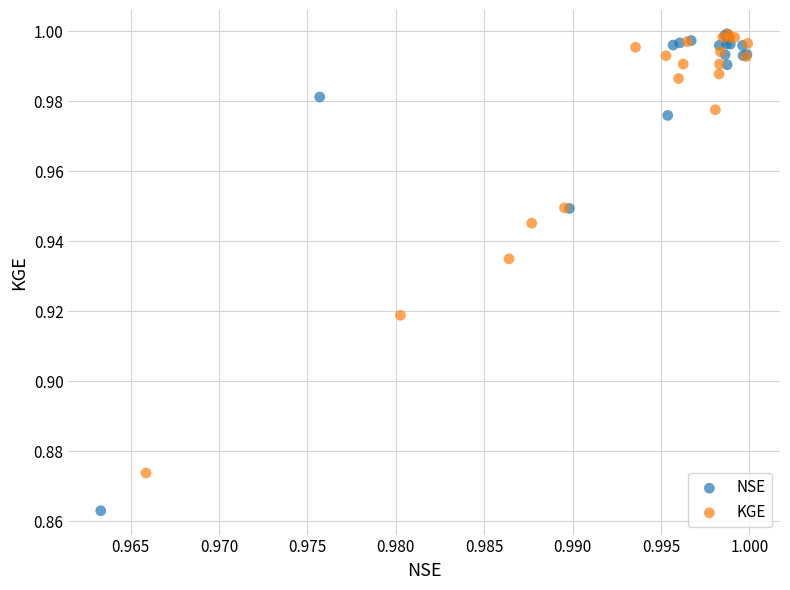

Which series has the widest spread of Y values?

NSE